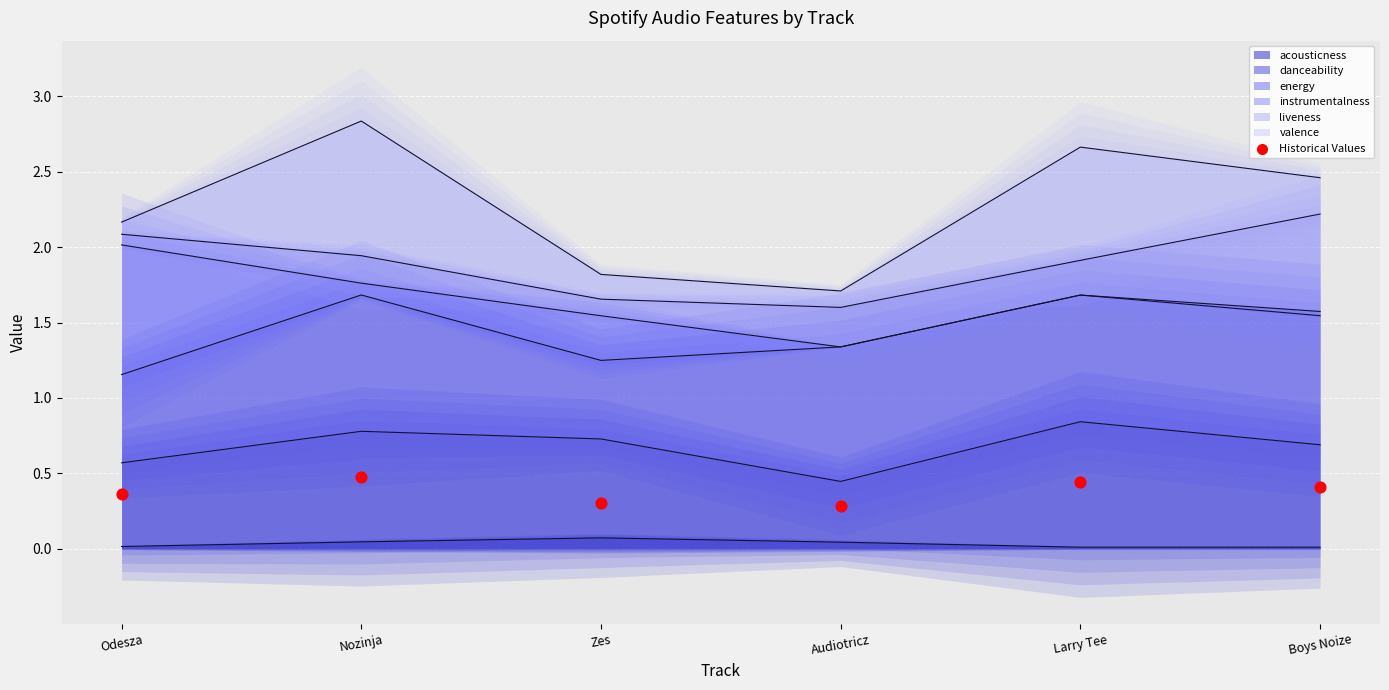

Between Audiotricz and Zes, which is larger?

Zes